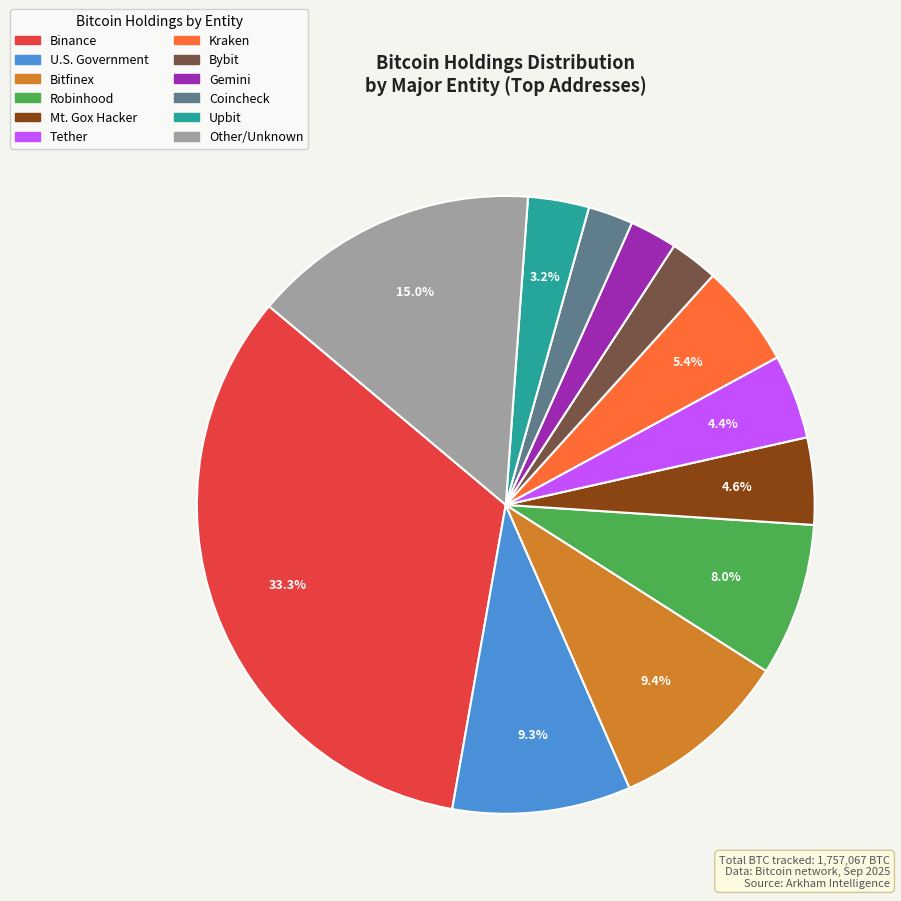

Is there a majority slice in this chart?

No